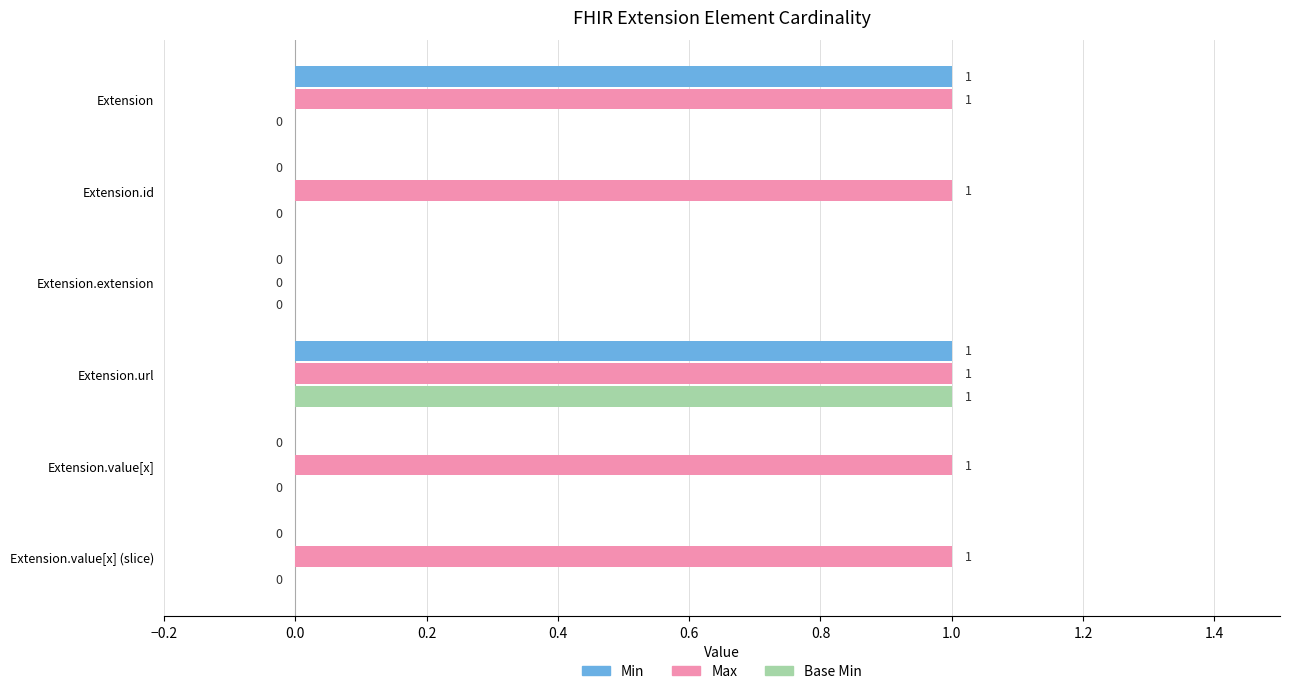

Which series has the largest total across all categories?

Max